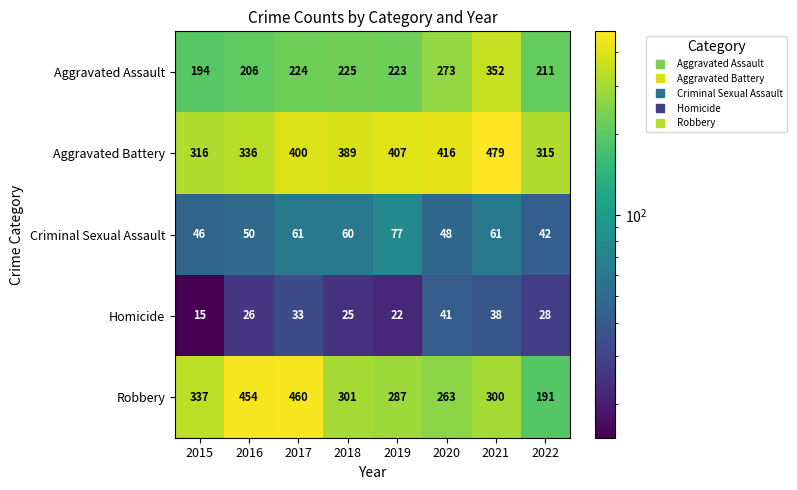

What is the greatest value displayed?

479